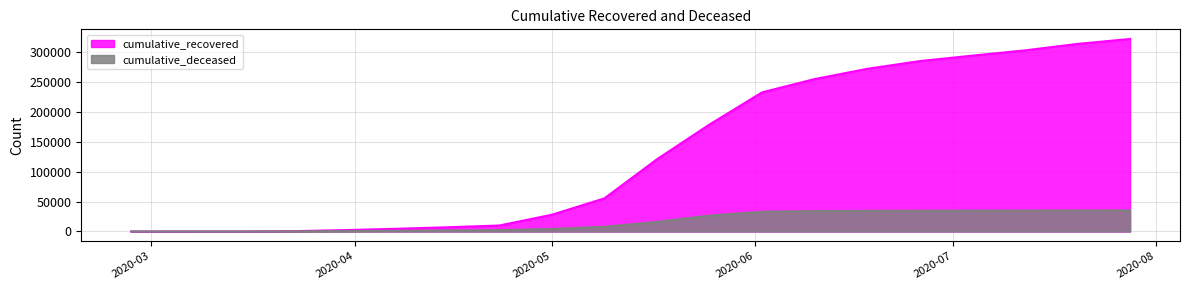

What position from the left is 2020-05-25?

12